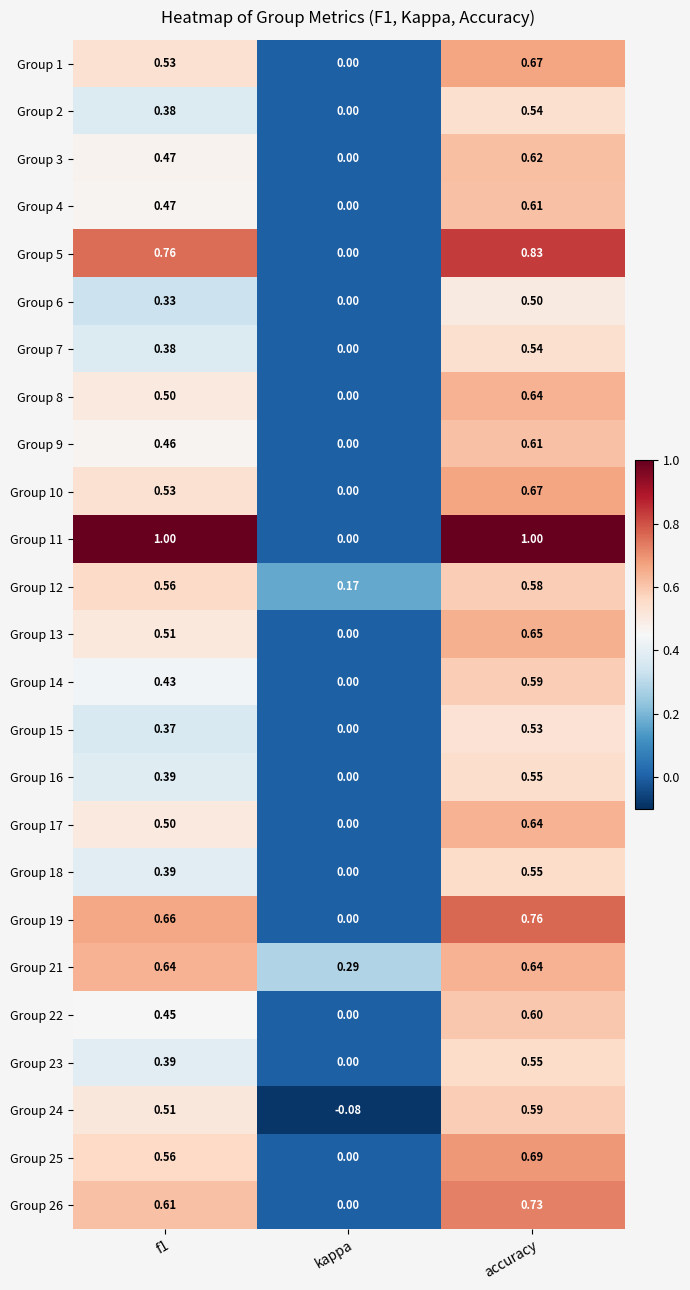

What is the maximum value shown in the chart?

1.0